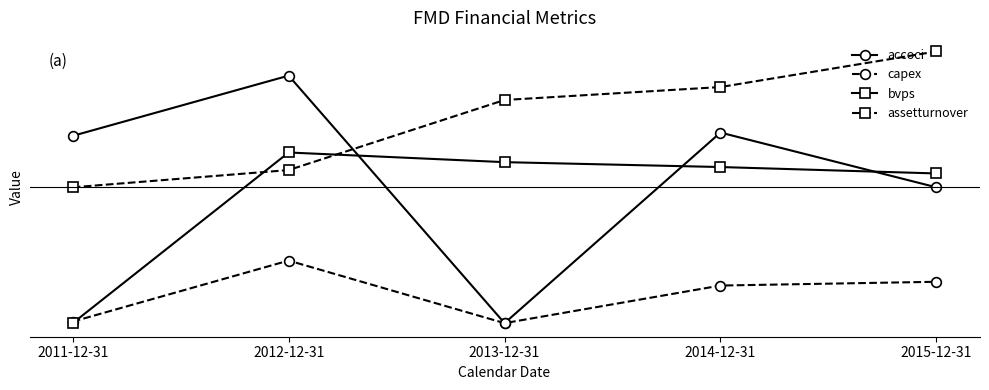

What position from the left is 2013-12-31?

3